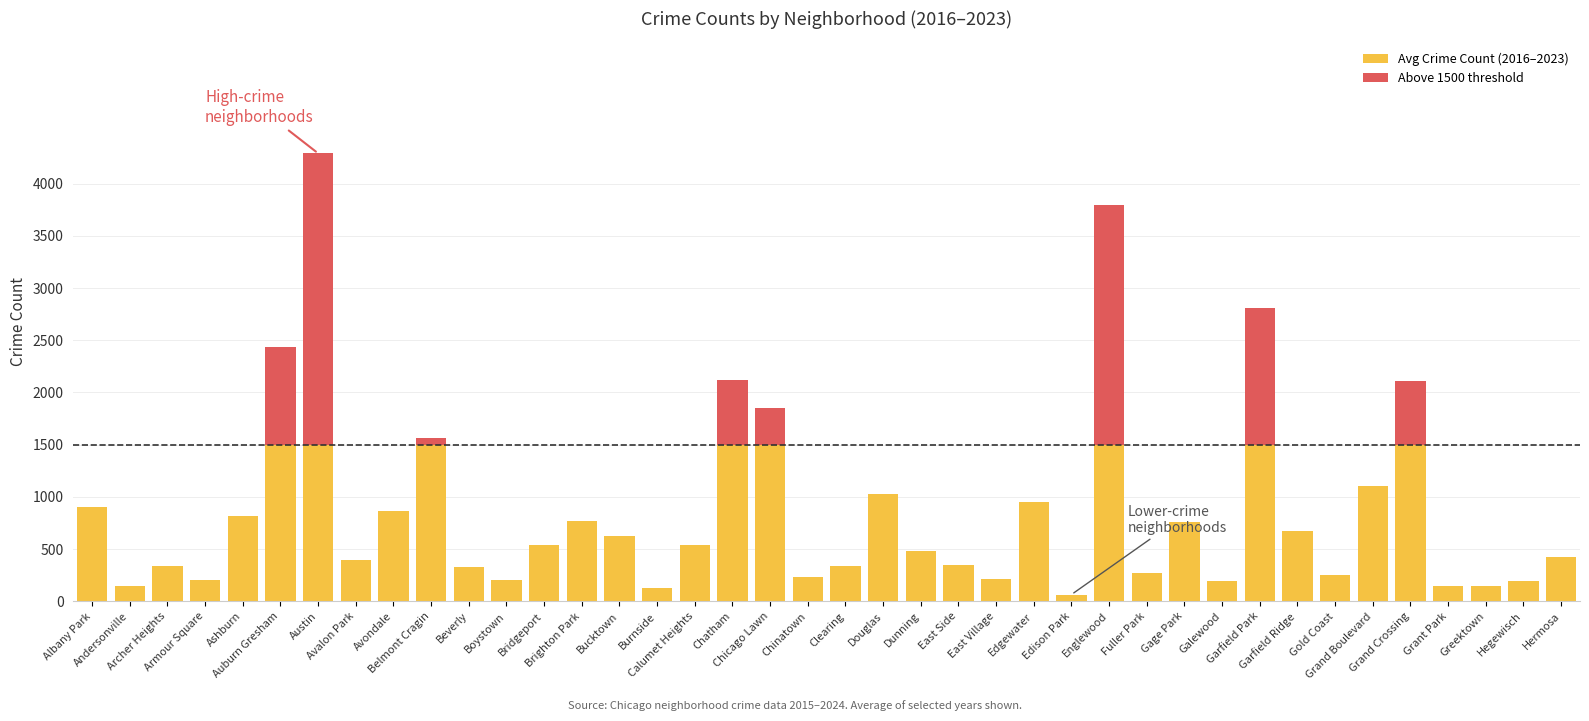

Which has a higher value, Chinatown or Boystown?

Chinatown